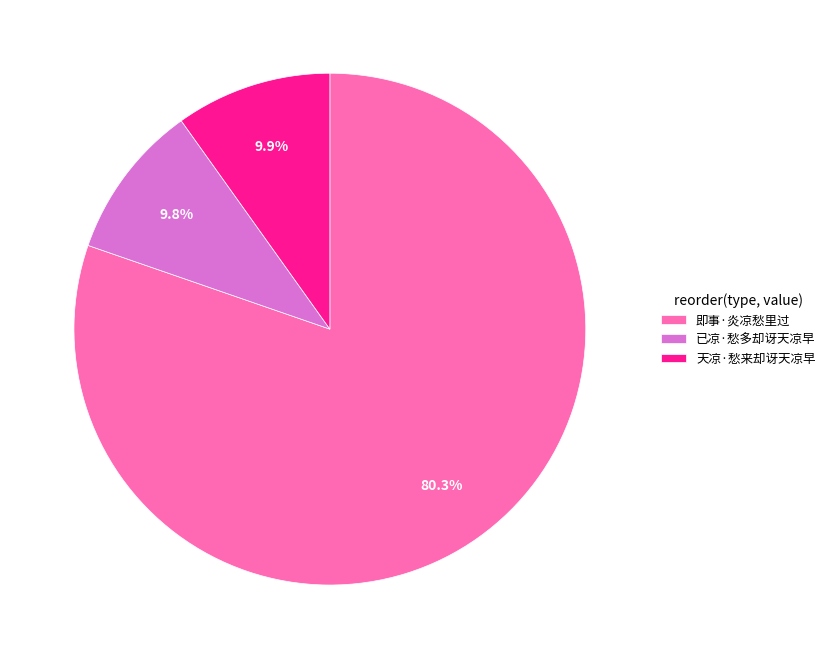

The 已凉·愁多却讶天凉早 slice represents 10% of the pie. True or false?

True